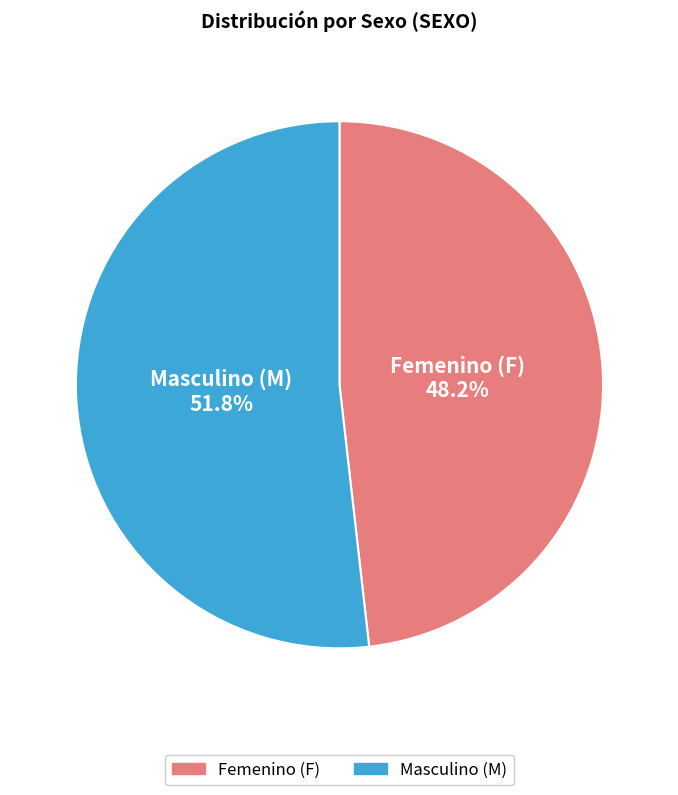

Is there any slice that represents more than half of the pie?

Yes